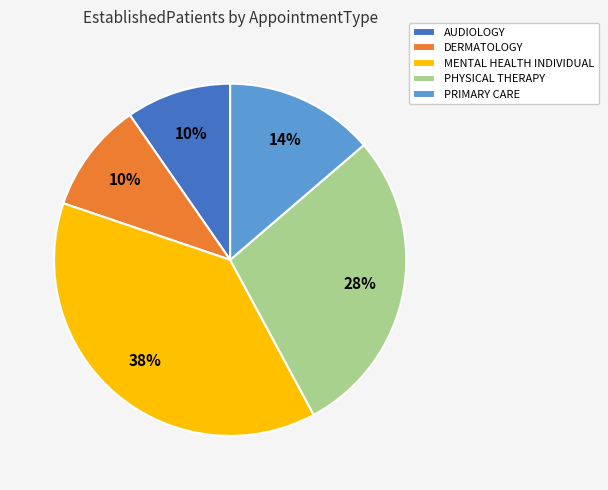

The PHYSICAL THERAPY slice represents 28% of the pie. True or false?

True